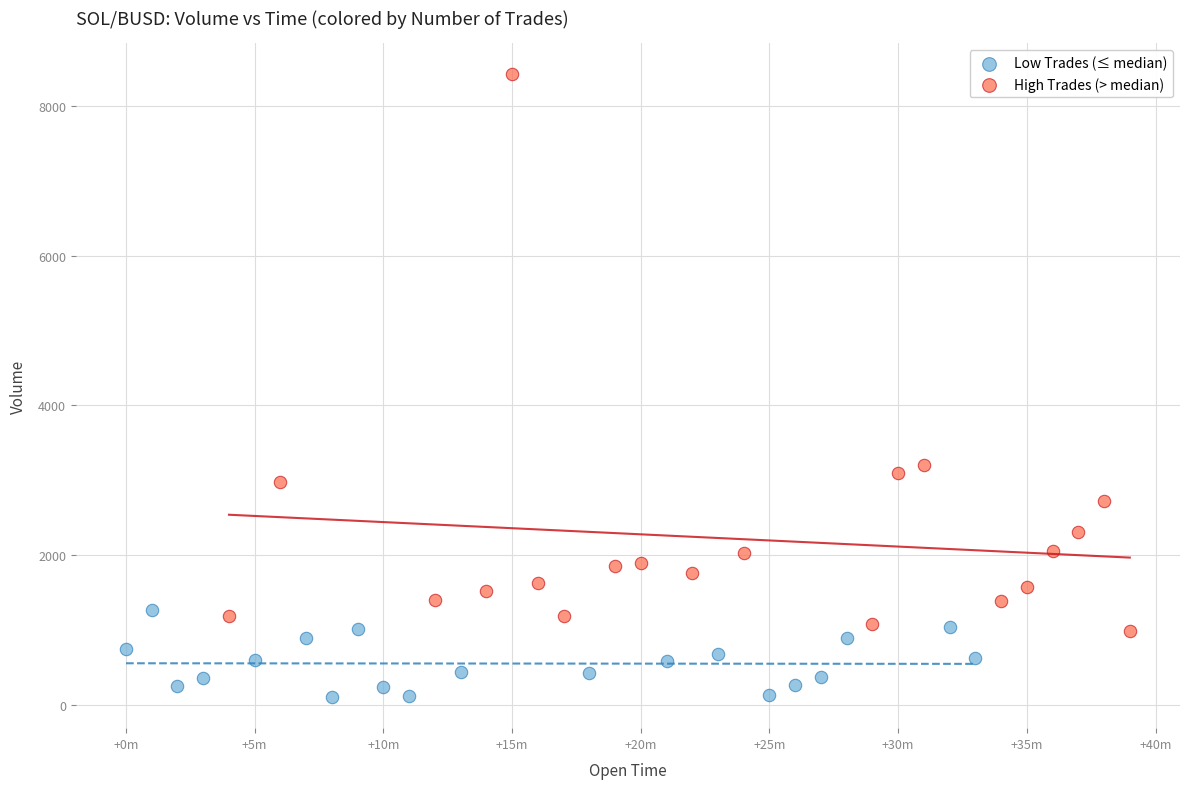

Which series reaches the maximum Y coordinate?

High Trades (> median)